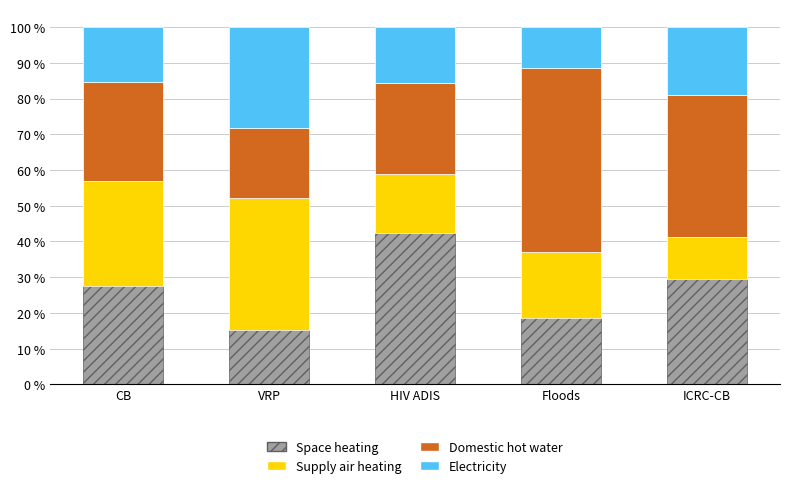

What is the difference between the second highest and second lowest values in the Space heating series?

10.9